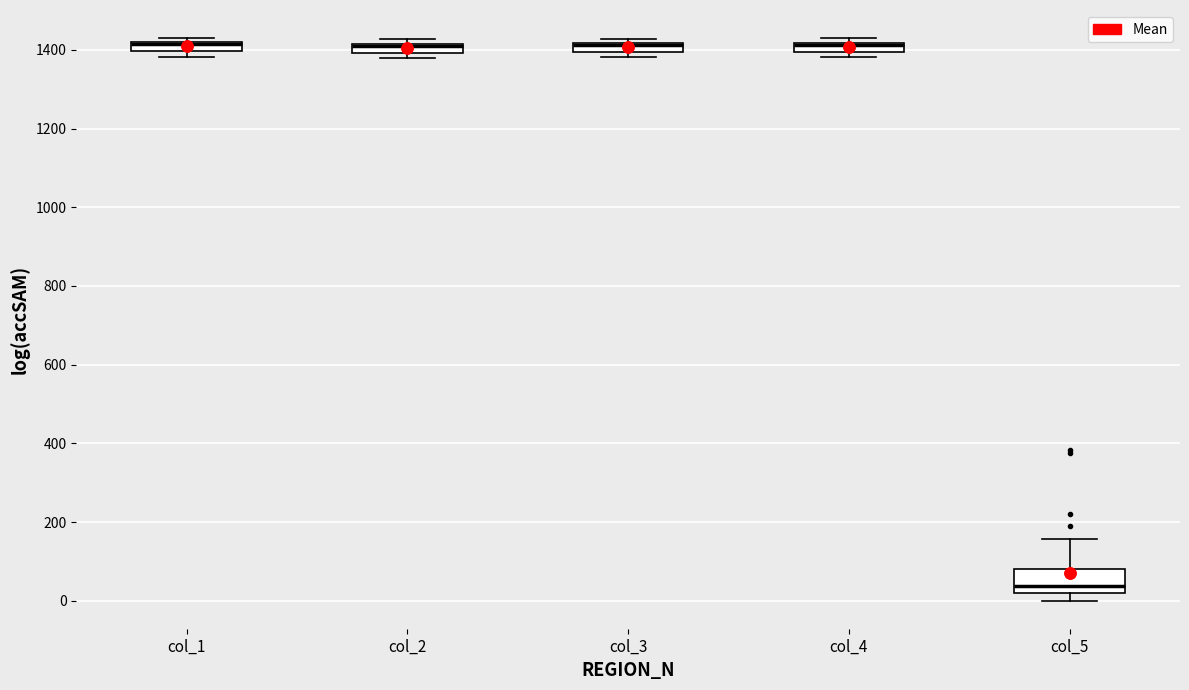

Where is the lower edge of the box for col_1 on the y-axis? The values are not printed on the chart, so give them approximately, as read against the axis.

1400